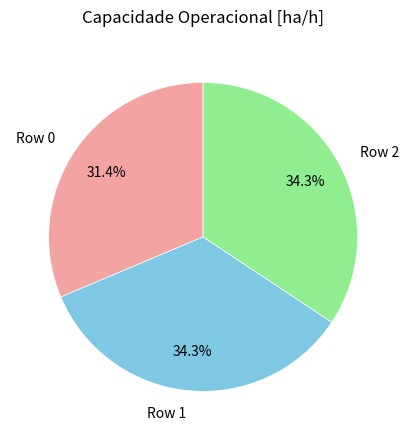

The Row 1 slice represents 34% of the pie. True or false?

True